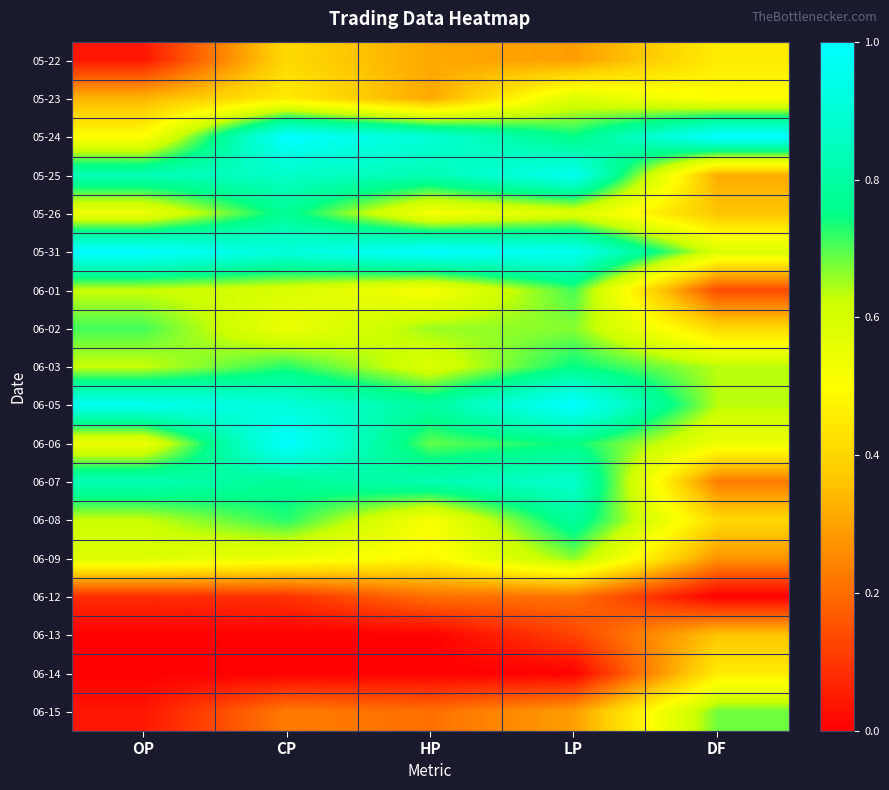

Reading right to left, what are all the values shown in this chart?

05-22: DF=0.5	LP=0.3	HP=0.3	CP=0.4	OP=0.0
05-23: DF=0.5	LP=0.6	HP=0.3	CP=0.5	OP=0.3
05-24: DF=1.0	LP=0.7	HP=0.9	CP=1.0	OP=0.5
05-25: DF=0.3	LP=1.0	HP=0.8	CP=0.9	OP=0.8
05-26: DF=0.4	LP=0.6	HP=0.5	CP=0.8	OP=0.5
05-31: DF=0.6	LP=1.0	HP=1.0	CP=0.9	OP=1.0
06-01: DF=0.1	LP=0.7	HP=0.5	CP=0.6	OP=0.6
06-02: DF=0.4	LP=0.7	HP=0.7	CP=0.5	OP=0.7
06-03: DF=0.6	LP=0.7	HP=0.6	CP=0.7	OP=0.6
06-05: DF=0.6	LP=1.0	HP=0.8	CP=0.9	OP=1.0
06-06: DF=0.5	LP=0.7	HP=0.7	CP=1.0	OP=0.5
06-07: DF=0.2	LP=0.9	HP=0.8	CP=0.8	OP=0.8
06-08: DF=0.4	LP=0.8	HP=0.5	CP=0.7	OP=0.6
06-09: DF=0.3	LP=0.7	HP=0.5	CP=0.5	OP=0.6
06-12: DF=0.0	LP=0.2	HP=0.2	CP=0.1	OP=0.1
06-13: DF=0.4	LP=0.1	HP=0.0	CP=0.0	OP=0.0
06-14: DF=0.5	LP=0.0	HP=0.0	CP=0.0	OP=0.0
06-15: DF=0.7	LP=0.3	HP=0.2	CP=0.2	OP=0.0